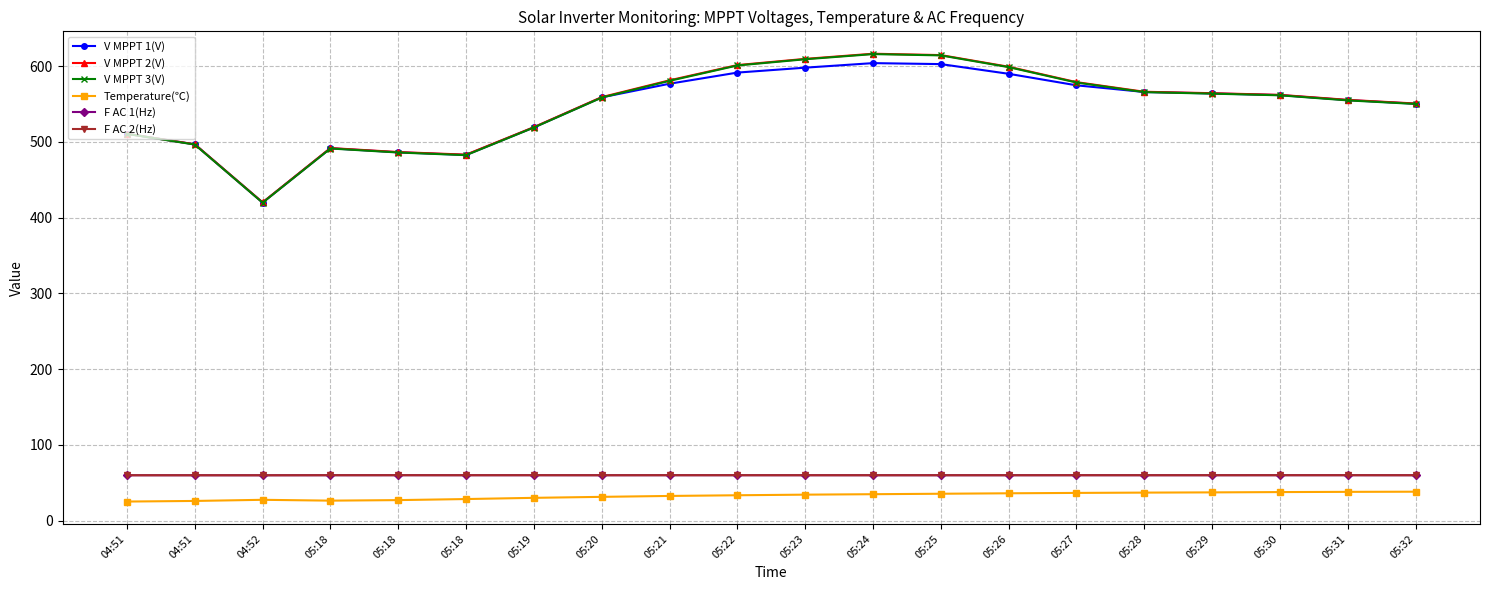

How many lines are shown in the chart?

6